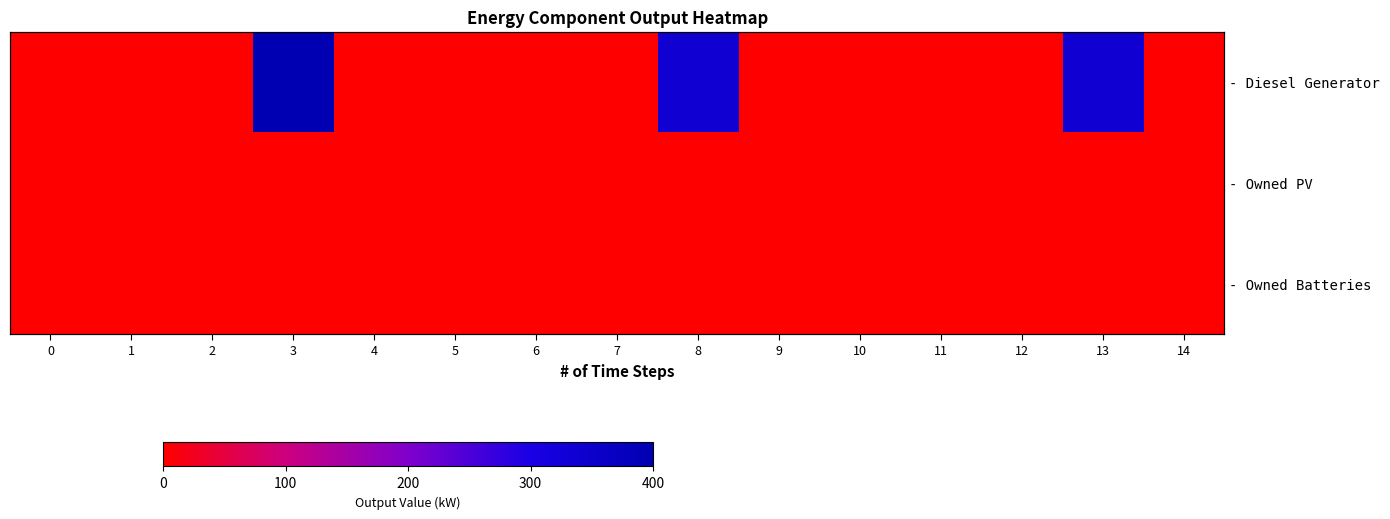

Which has a higher value, 8 or 7?

8